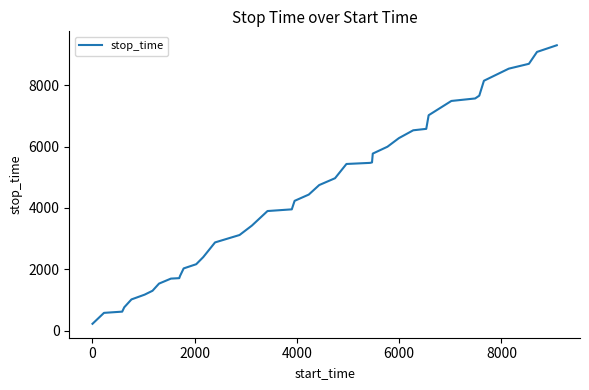

How many lines are shown in the chart?

1